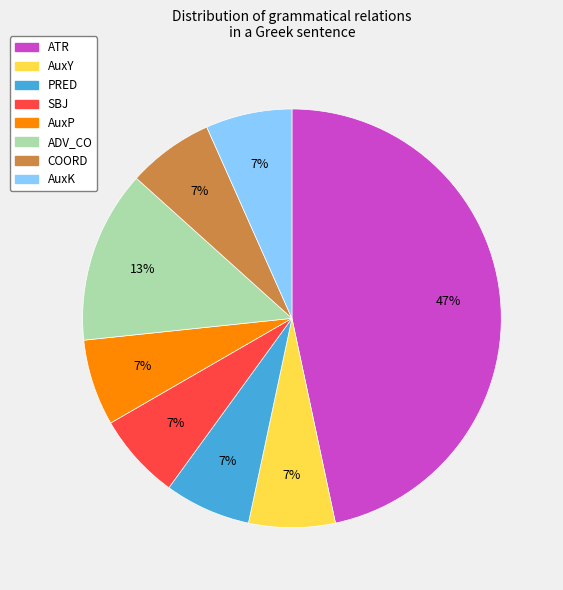

To the nearest percent, what is the average slice percentage?

12%